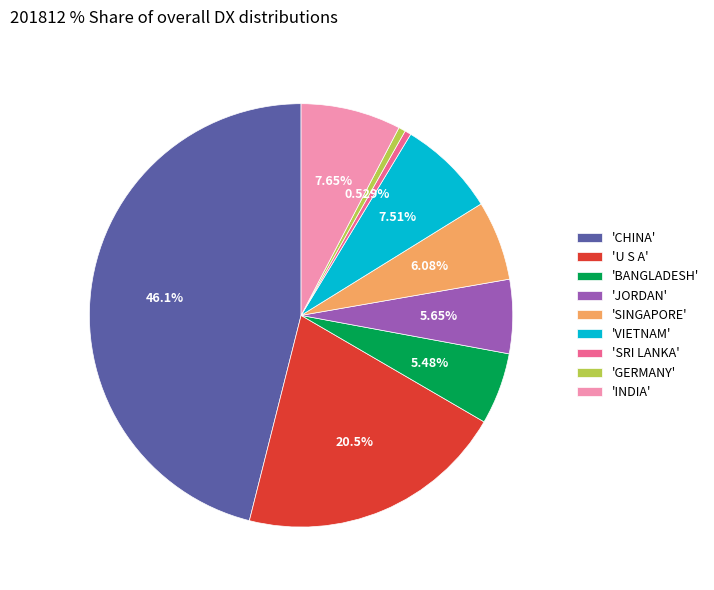

Is 'JORDAN' the majority of the pie?

No